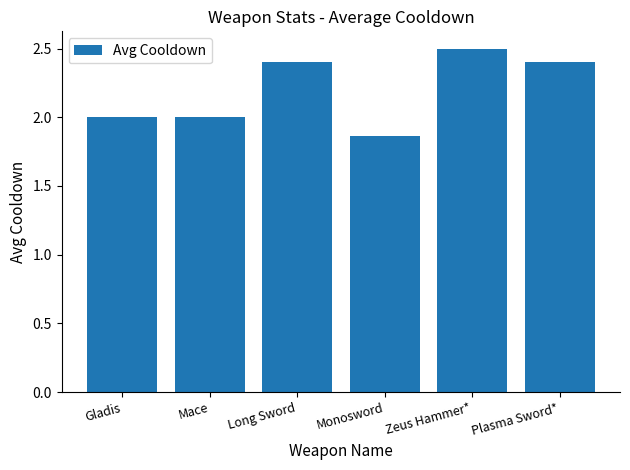

Does the chart contain stacked bars?

No